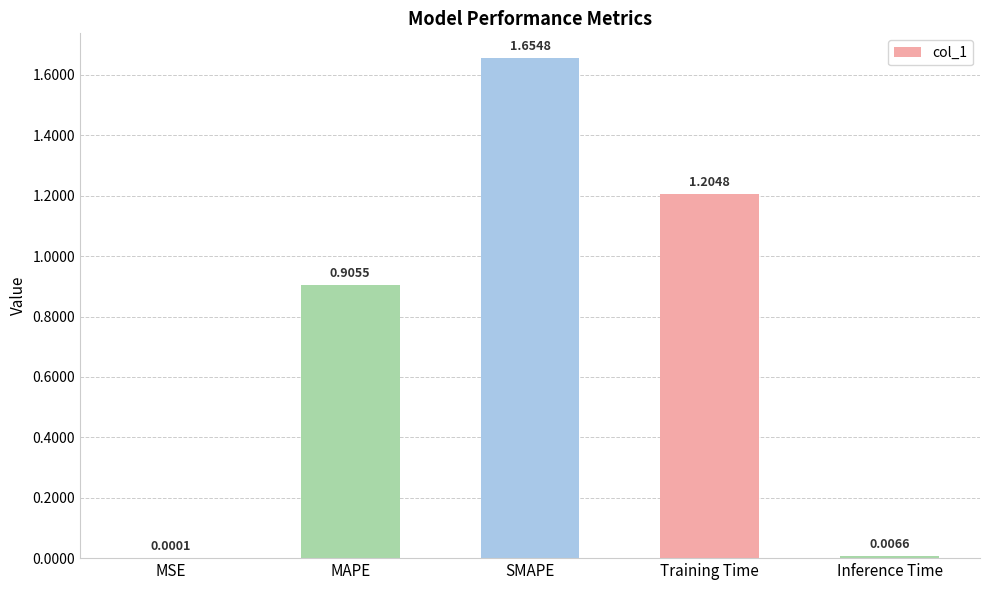

Is it true that the value at Training Time is 1.2?

True